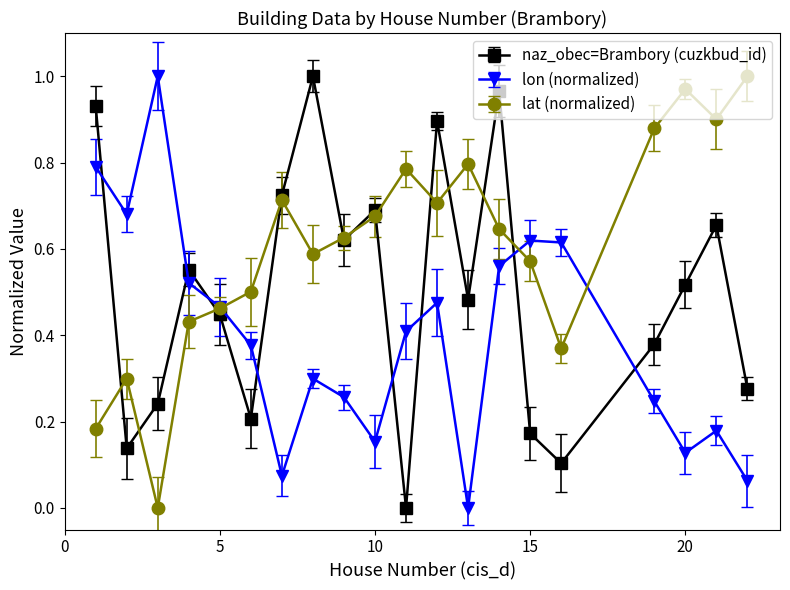

After their last crossing, which series has the higher values: naz_obec=Brambory (cuzkbud_id) or lon (normalized)?

naz_obec=Brambory (cuzkbud_id)